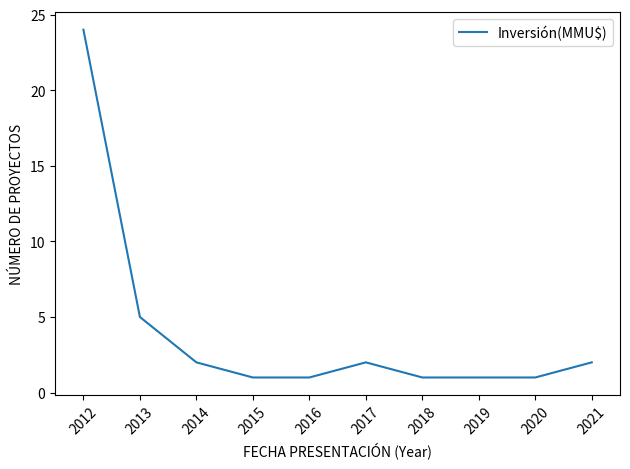

Which has a higher value, 2014 or 2012?

2012